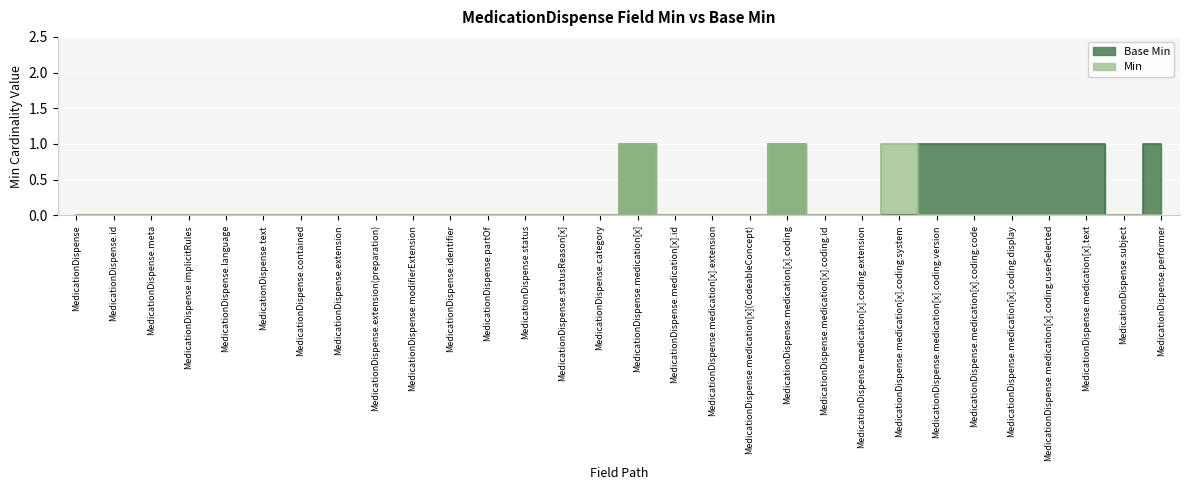

Is it true that Base Min equals 1 at MedicationDispense.medication[x].coding.display?

True